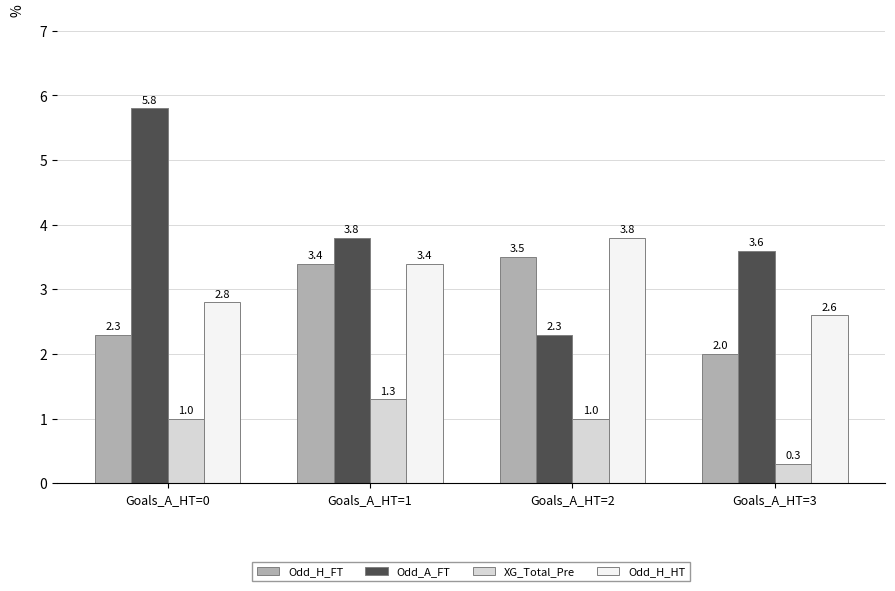

How many data points does each series have?

4